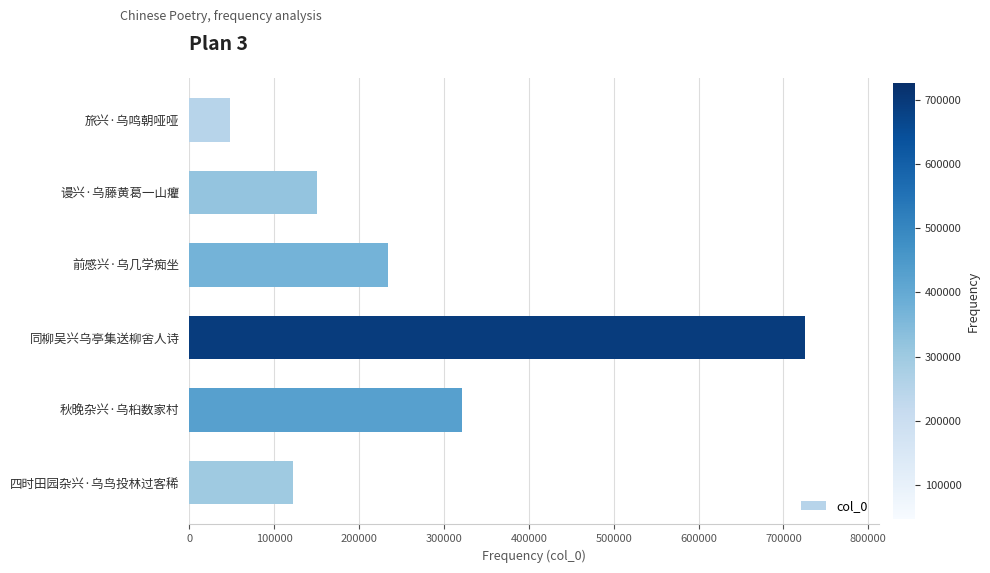

Reading top to bottom, list all the values displayed in this chart.

旅兴·乌鸣朝哑哑=47806	谩兴·乌藤黄葛一山癯=150934	前感兴·乌几学痴坐=233683	同柳吴兴乌亭集送柳舍人诗=725183	秋晚杂兴·乌桕数家村=321022	四时田园杂兴·乌鸟投林过客稀=121928